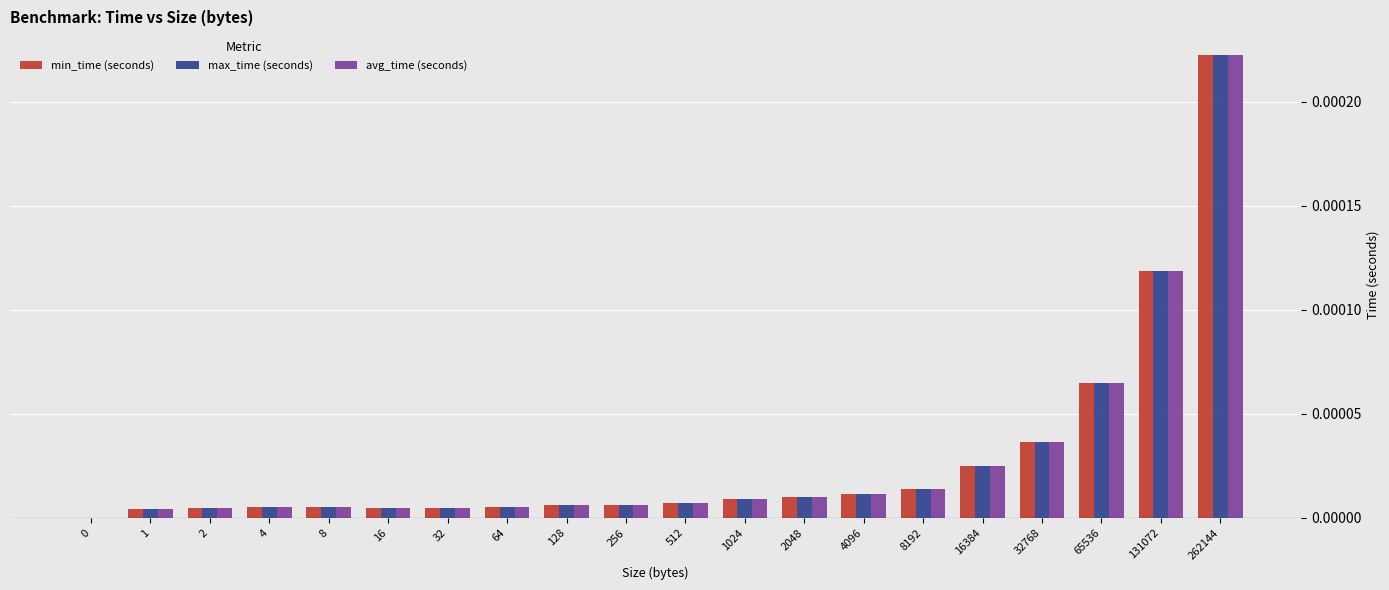

At which category is the sum across all series the highest?

262144